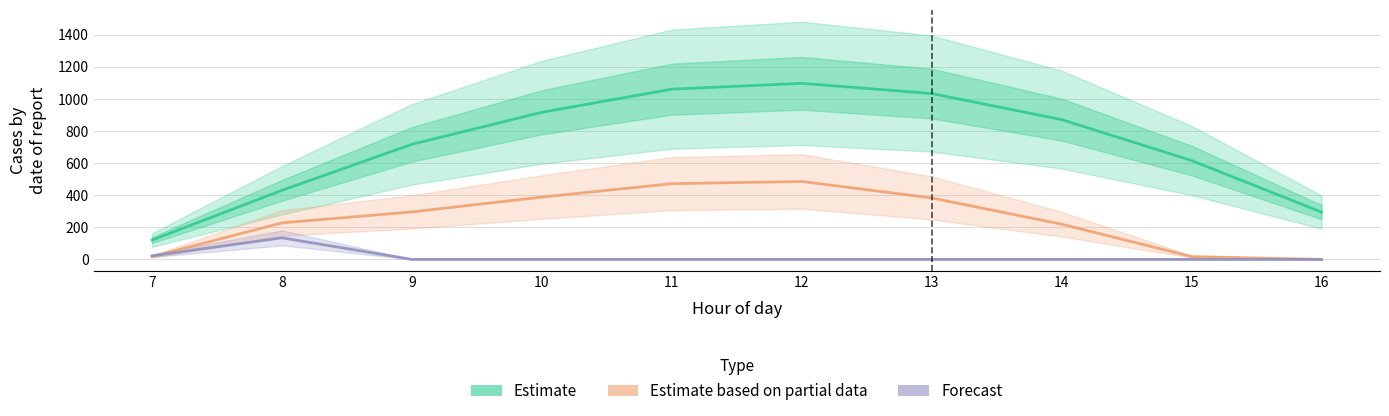

Is it true that Forecast equals -80.3 at 14?

False